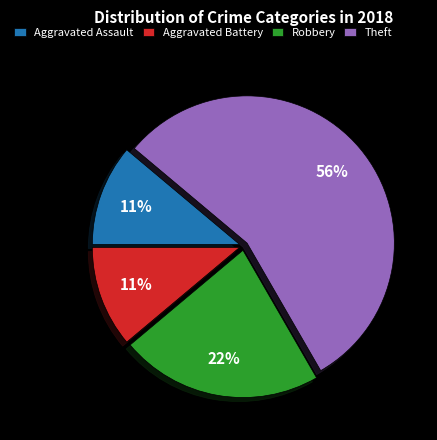

What percentage is the Robbery slice, to the nearest percent?

22%